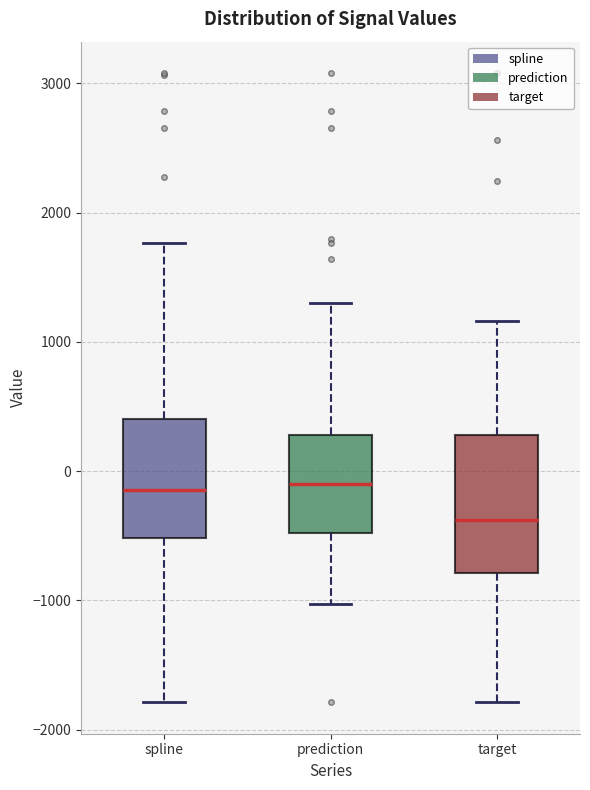

Reading left to right, transcribe this box plot: for each box, give where its median line is, the range the box spans, and where its two whiskers end, as read against the y-axis. The values are not printed on the chart, so give them approximately, as read against the axis.

spline: median -100, box -500 to 400, whiskers -1800 to 1800
prediction: median -100, box -500 to 300, whiskers -1000 to 1300
target: median -400, box -800 to 300, whiskers -1800 to 1200